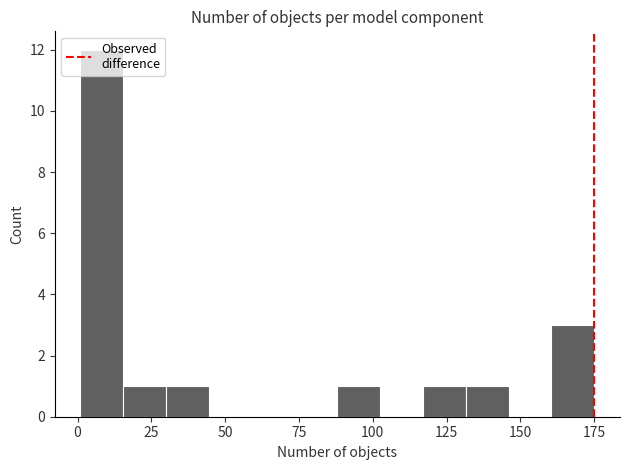

Around what value on the x-axis is the tallest bar? Give the approximate position of its centre, as read against the axis.

10